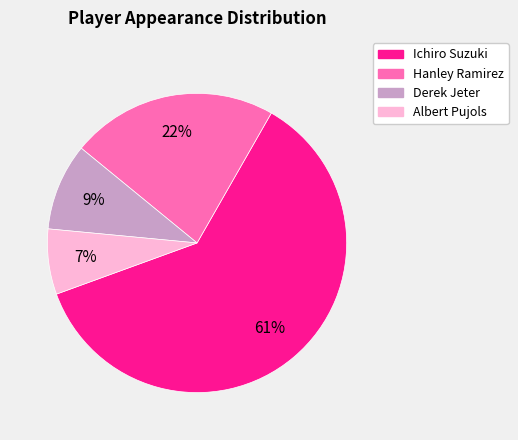

To the nearest percent, what is the average slice percentage?

25%